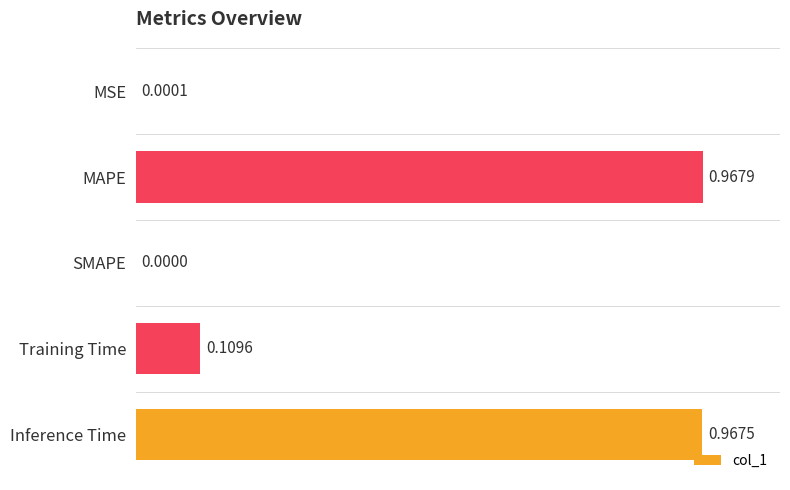

What is the change in value from MSE to Inference Time?

+1.0